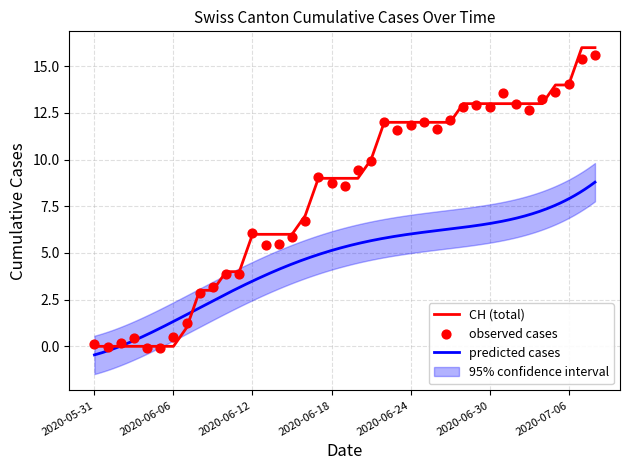

Which series contains the highest Y value?

CH